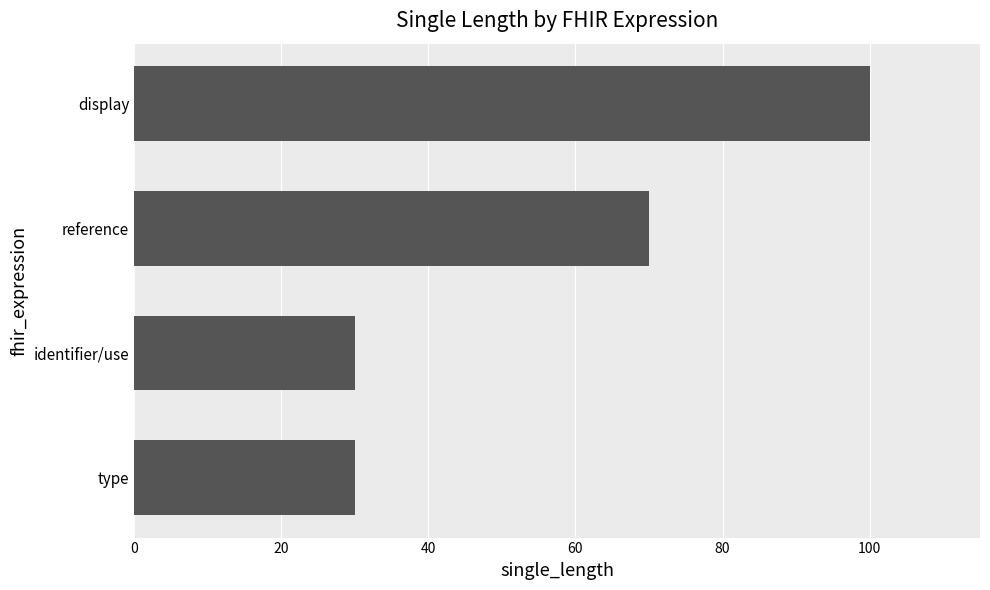

What is the sum of all values?

230